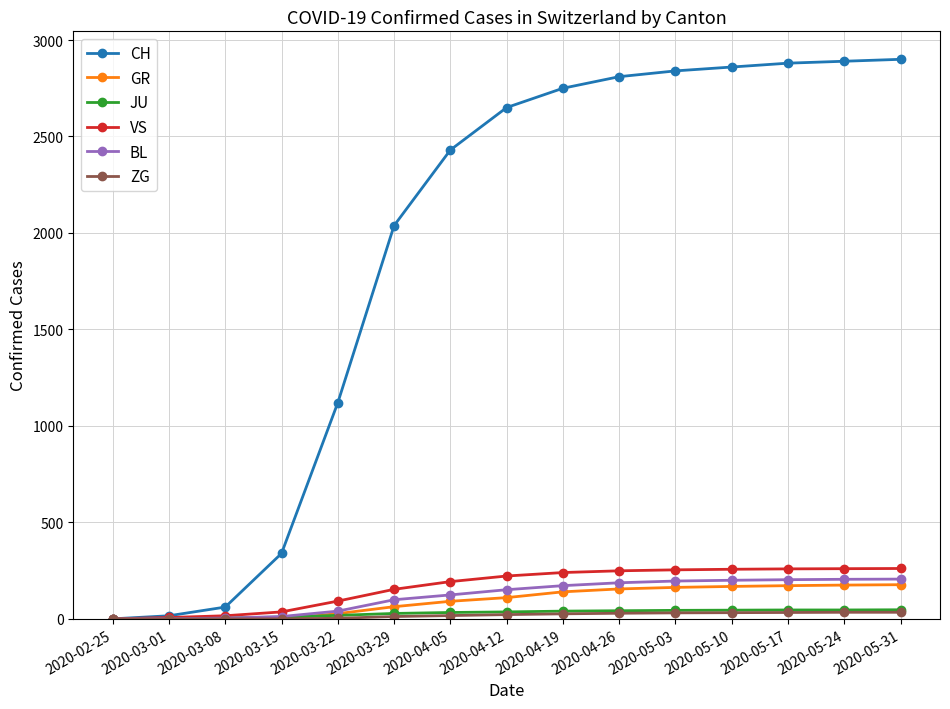

Which series has the largest total across all categories?

CH